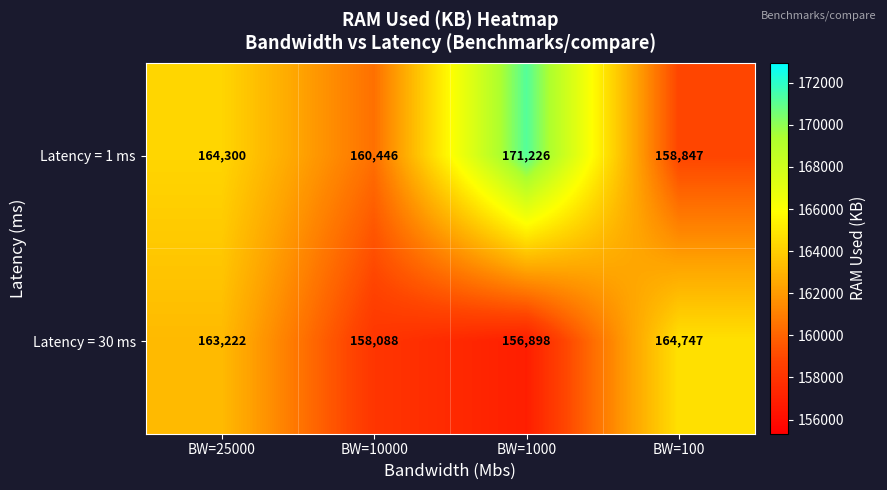

Rank the series by their average value, from highest to lowest.

Latency = 1 ms, Latency = 30 ms